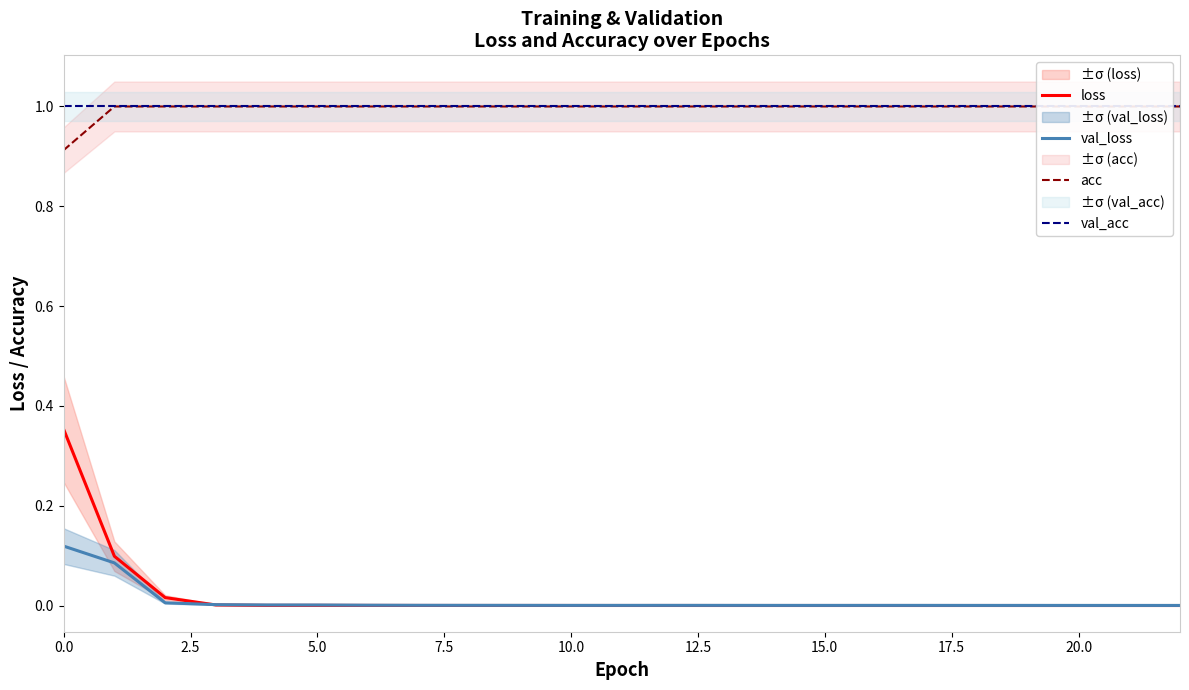

At 12, list the series in order from smallest to largest.

loss, val_loss, acc, val_acc